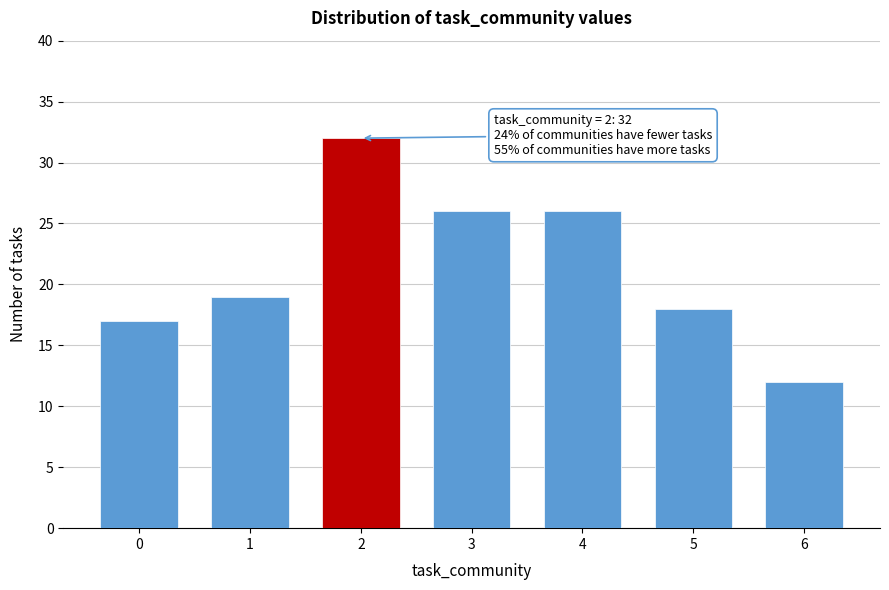

Reading left to right, list all the values displayed in this chart.

0=17	1=19	2=32	3=26	4=26	5=18	6=12